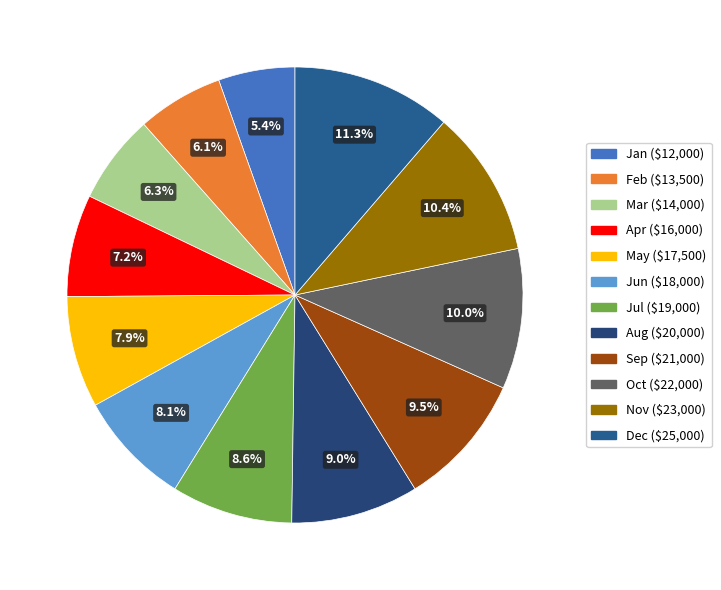

How many slices are in this pie chart?

12